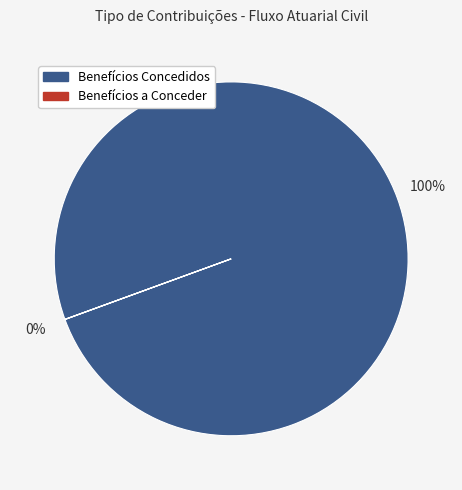

The Benefícios Concedidos slice represents 100% of the pie. True or false?

True